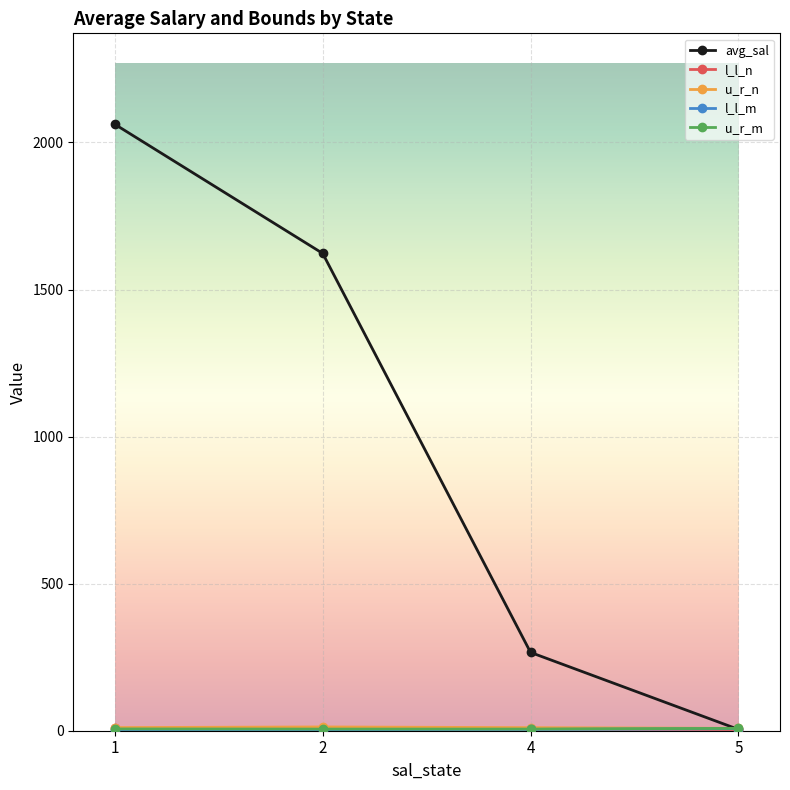

Which series changed the most between 2 and 4?

avg_sal